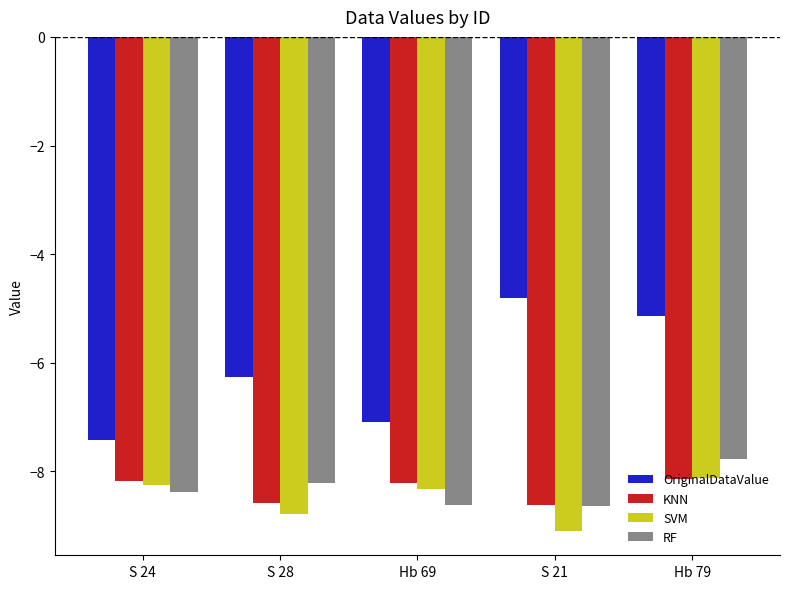

At which category is the sum across all series the highest?

Hb 79